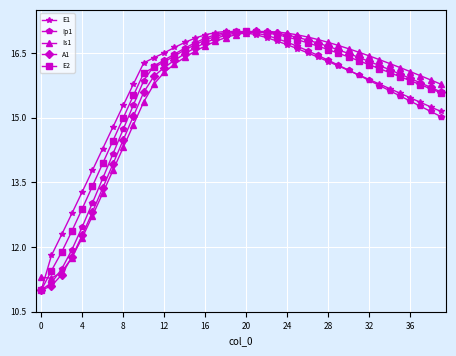

True or false: Ip1 has more than 0 interior local peaks.

True